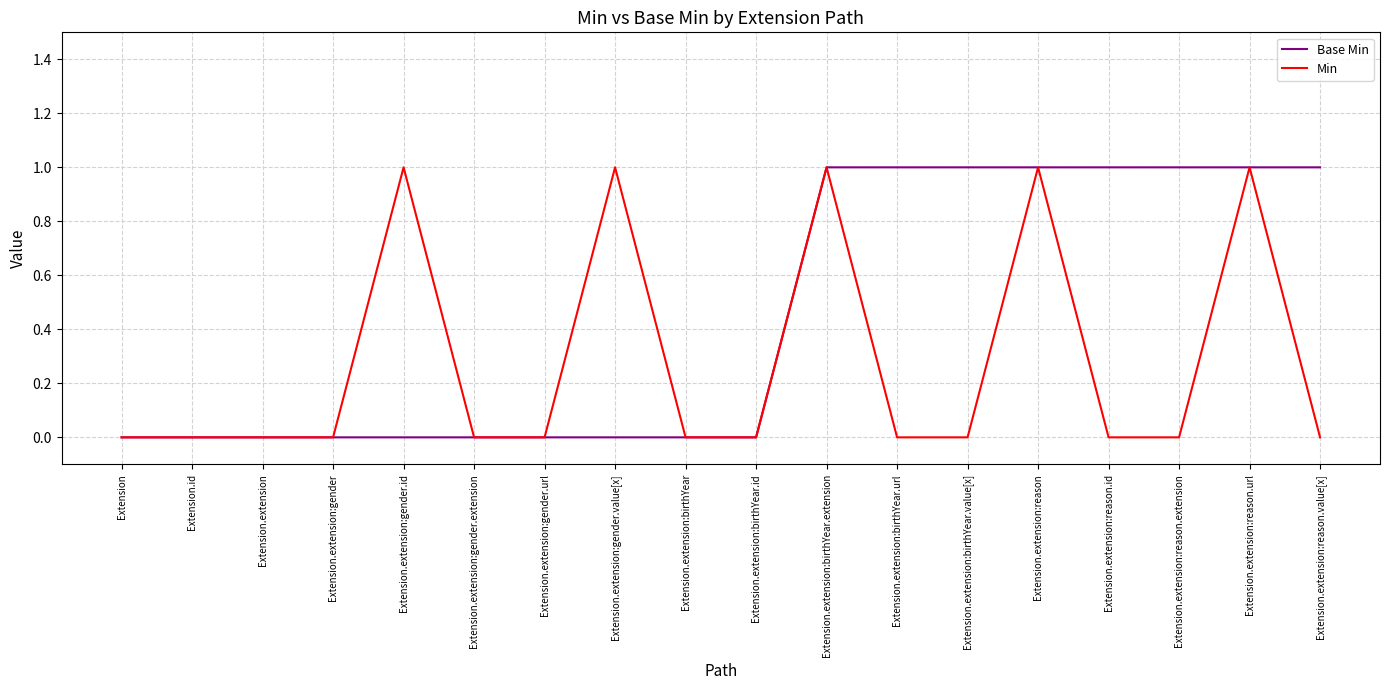

List the series in order of their overall mean, lowest first.

Min, Base Min